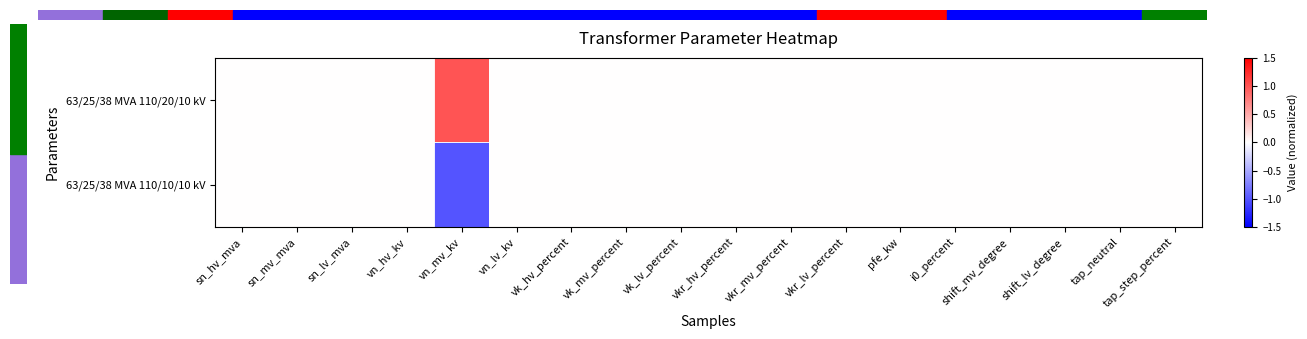

Count the number of categories in the chart.

18